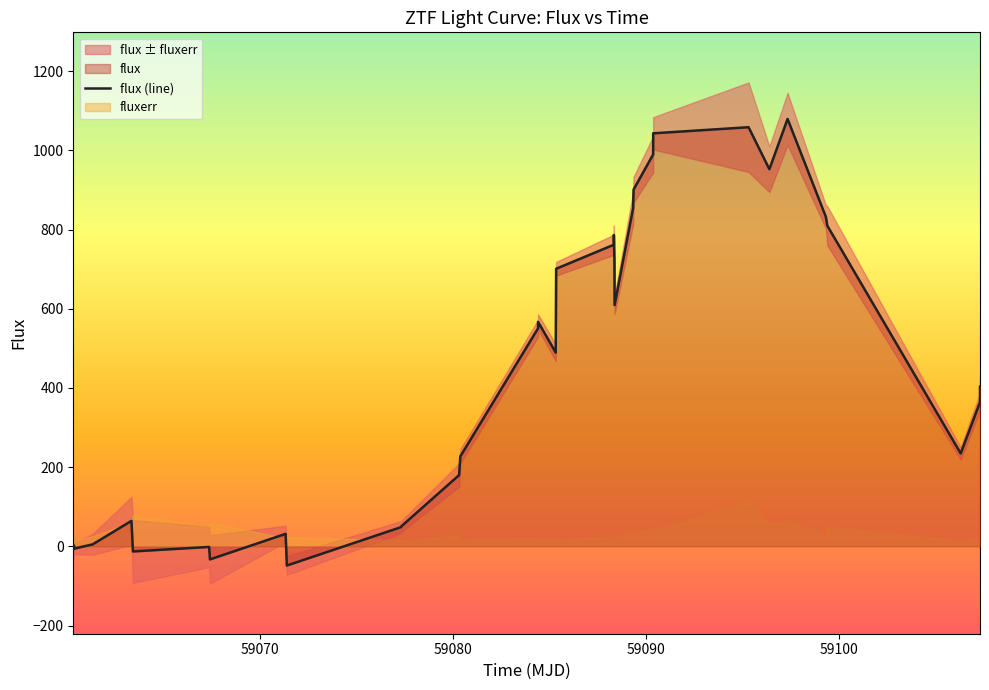

What is the highest value of the flux (line) series?

1079.3